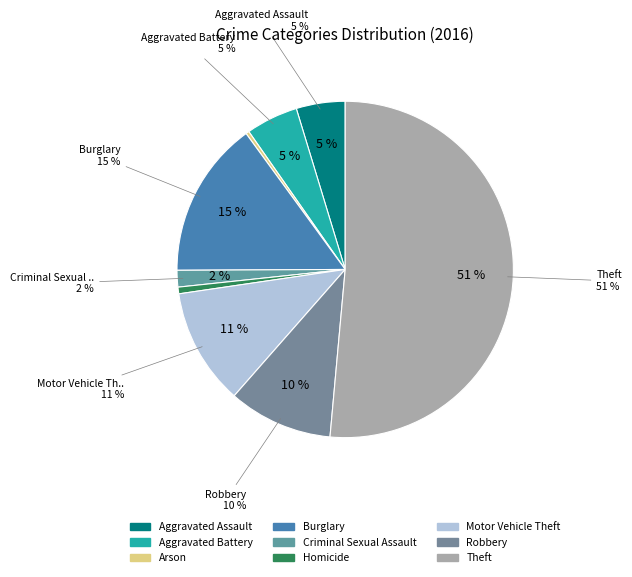

Is it true that Arson is 1% of the pie?

False